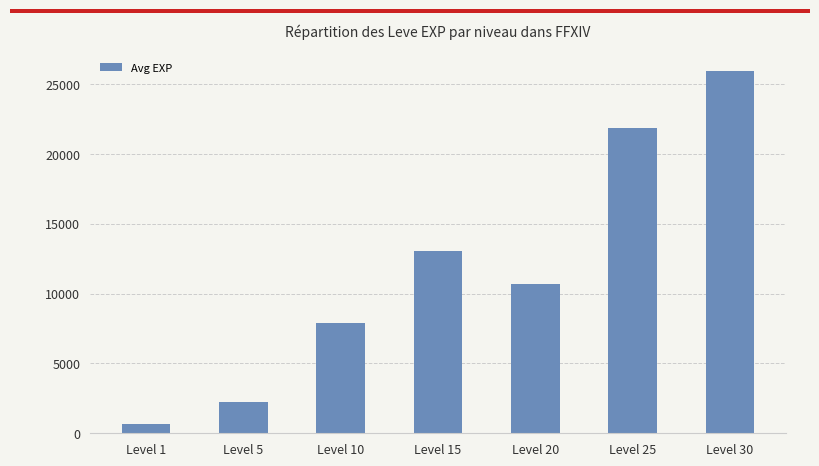

List the labels in order of value, largest first.

Level 30, Level 25, Level 15, Level 20, Level 10, Level 5, Level 1